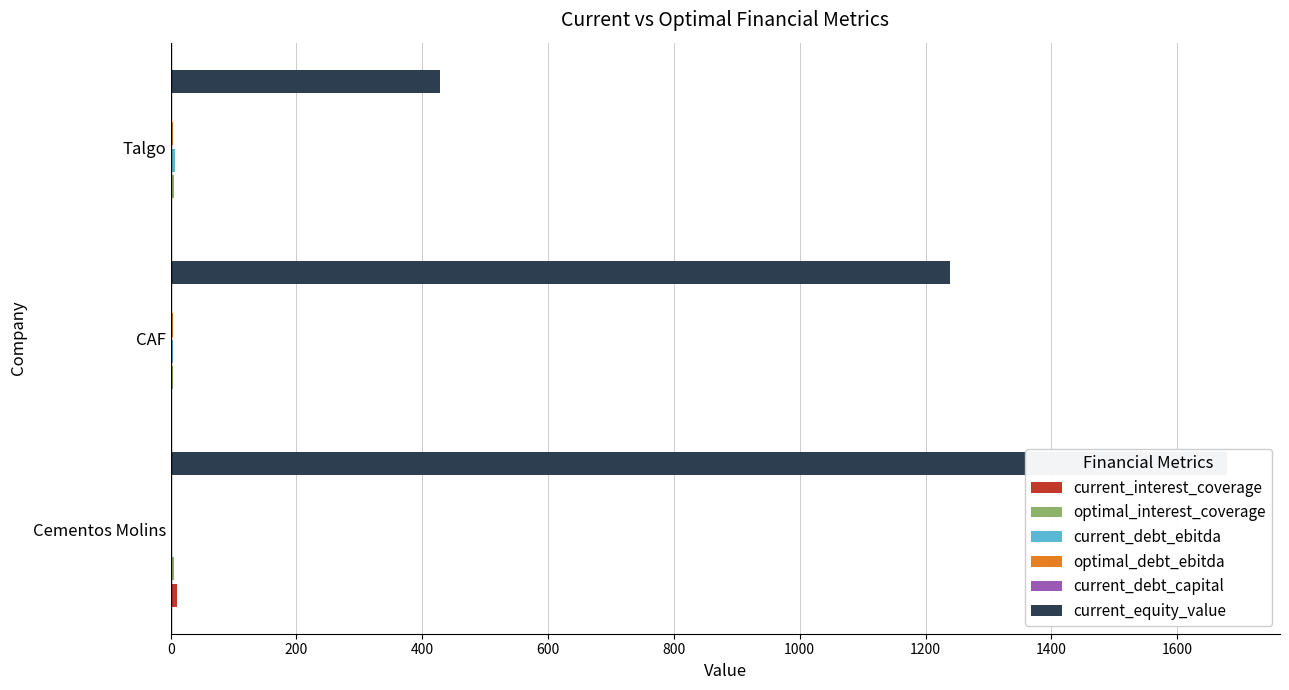

Rank the series at CAF from lowest to highest value.

current_debt_capital, current_interest_coverage, optimal_debt_ebitda, current_debt_ebitda, optimal_interest_coverage, current_equity_value